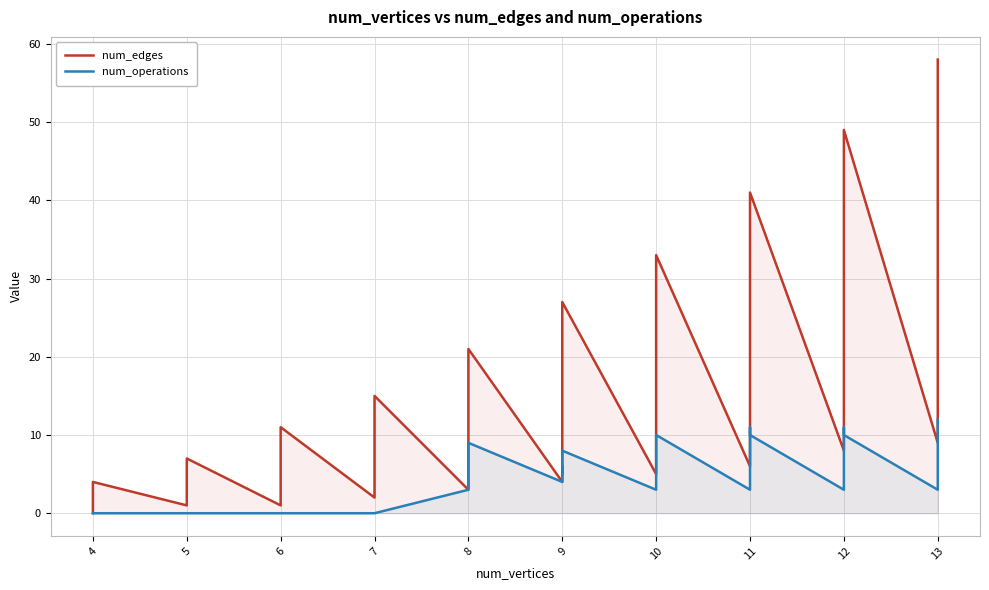

What is the difference between the maximum and minimum values in the num_operations series?

12